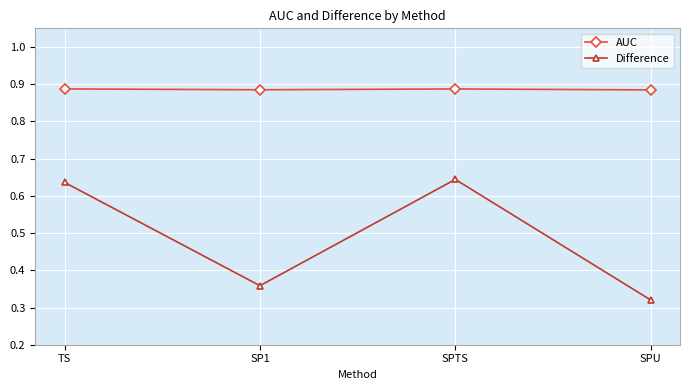

True or false: Difference and AUC cross at least once.

False